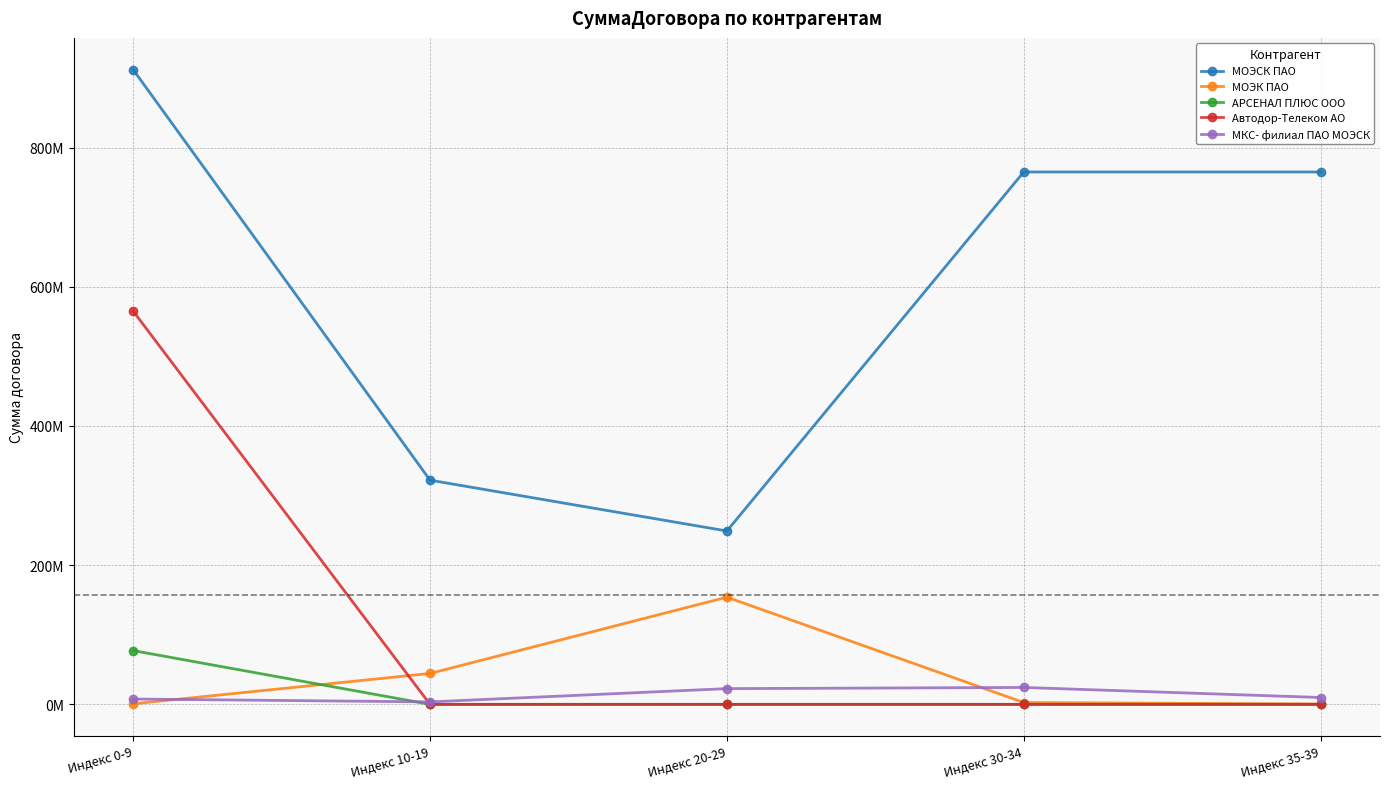

True or false: МОЭК ПАО and Автодор-Телеком АО cross at least once.

True